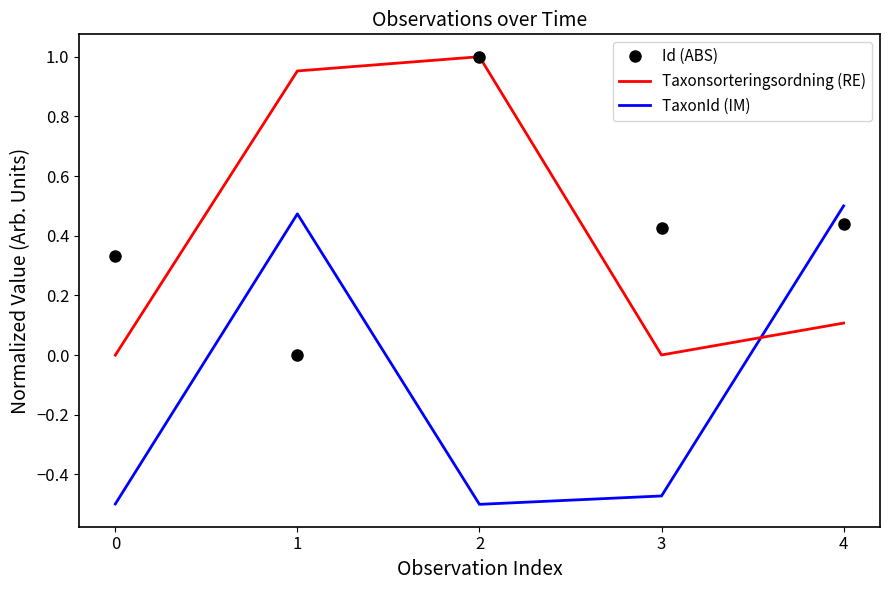

Which series changed the most between 0 and 2?

Taxonsorteringsordning (RE)